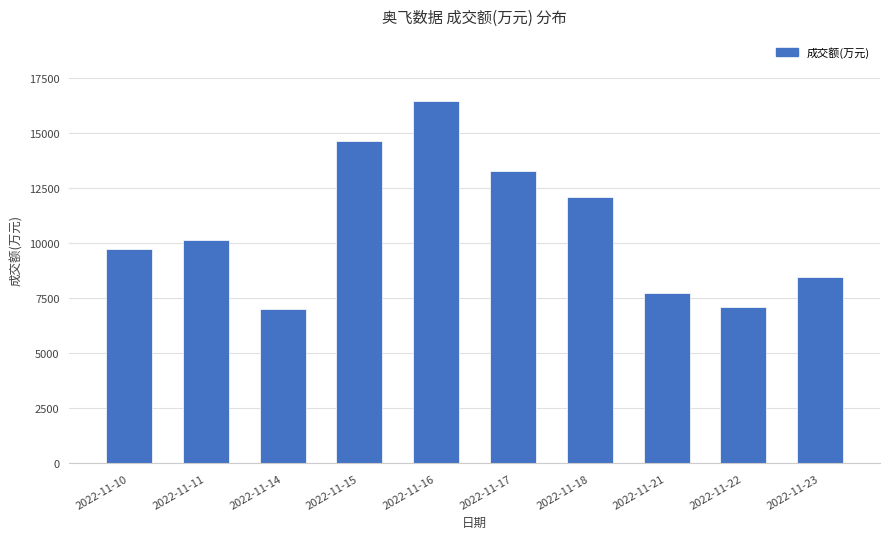

Reading left to right, what are all the values shown in this chart?

9724	10118	6991	14627	16431	13247	12087	7735	7078	8469